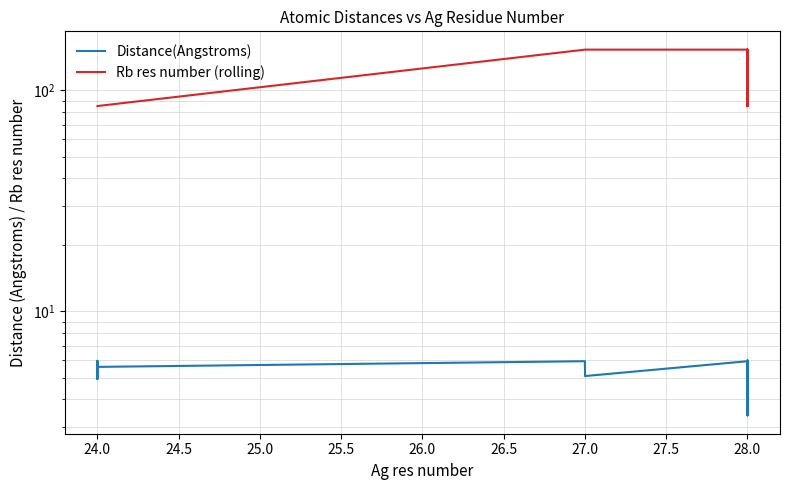

True or false: Rb res number (rolling) has a value of 32.1 at 28.0.

False